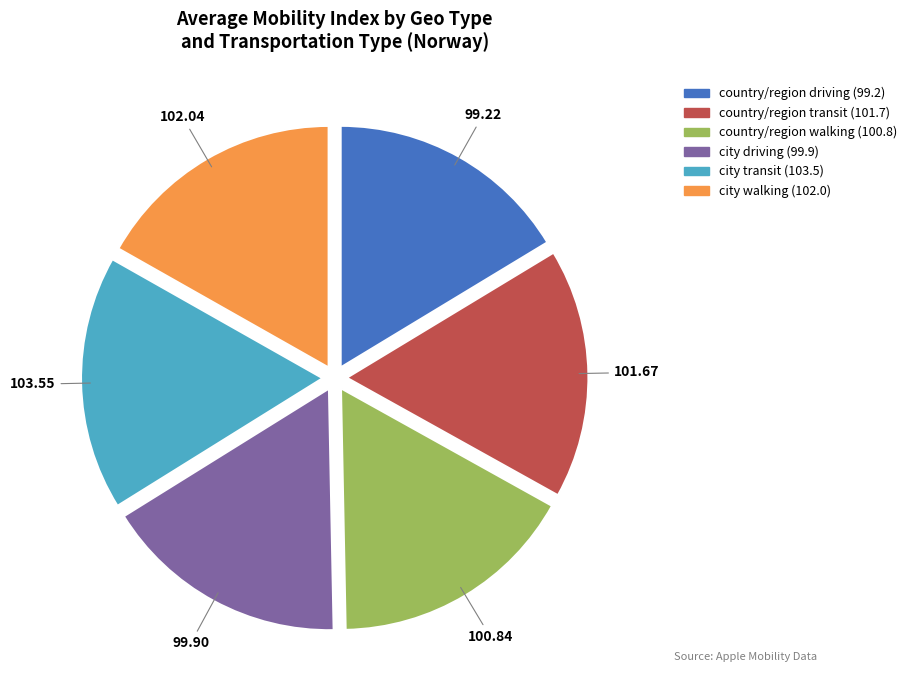

Count the number of slices in the pie.

6